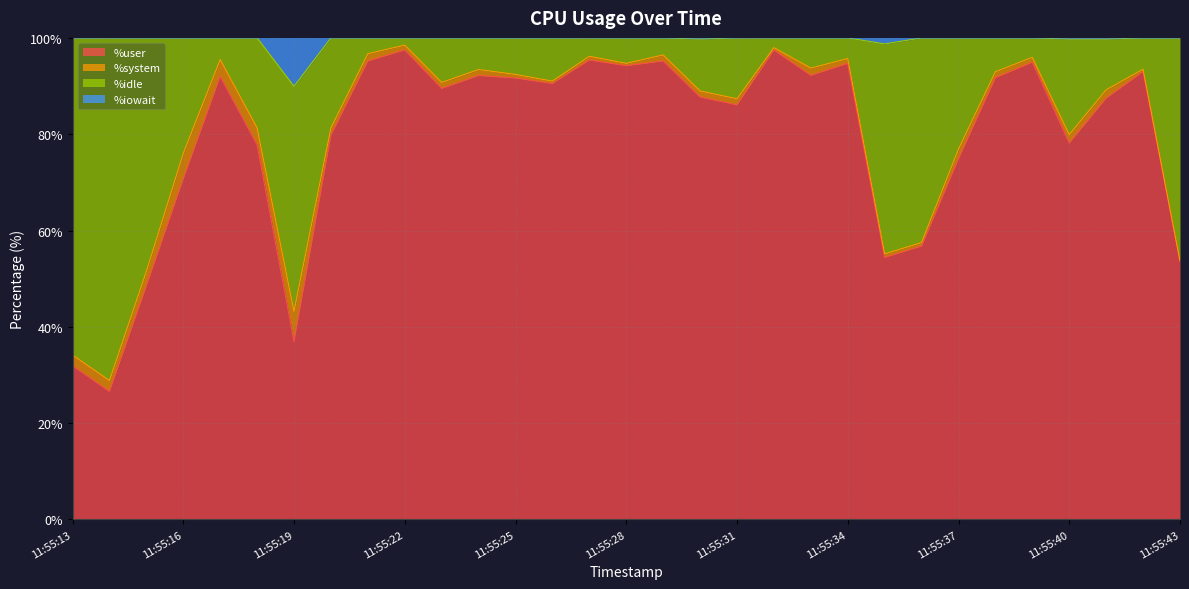

True or false: %idle has a value of 44.5 at 11:55:13.

False